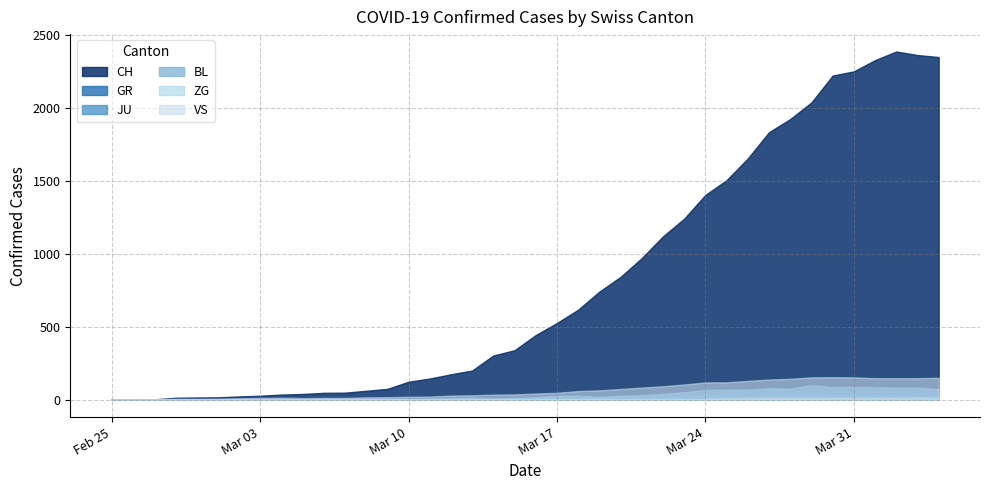

How many distinct data groups are displayed?

6